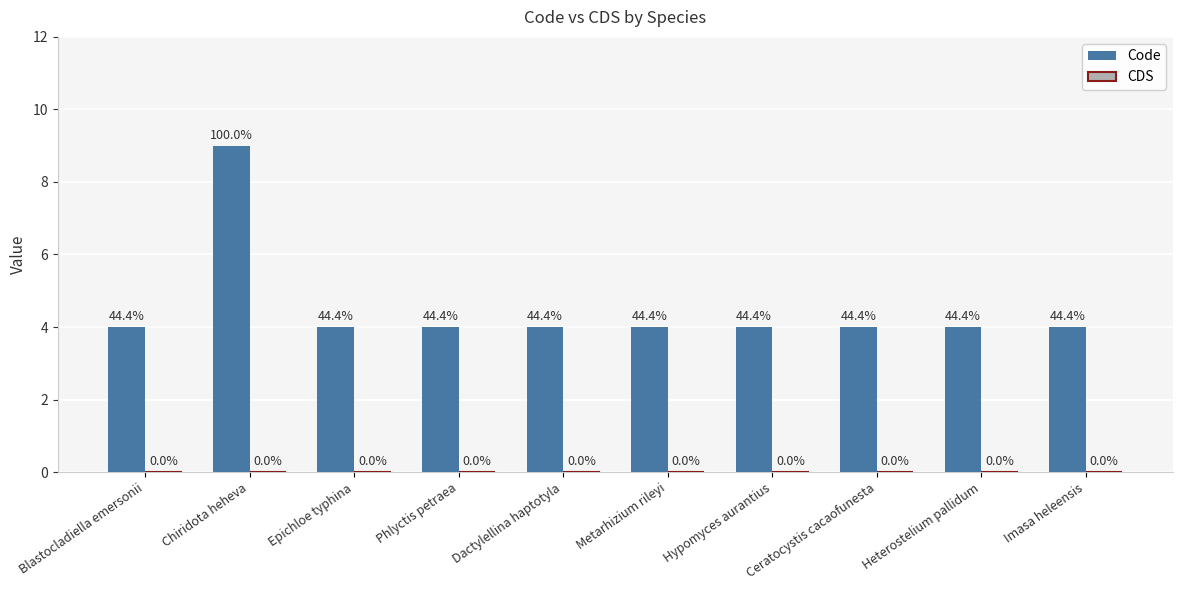

Are the bars horizontal?

No